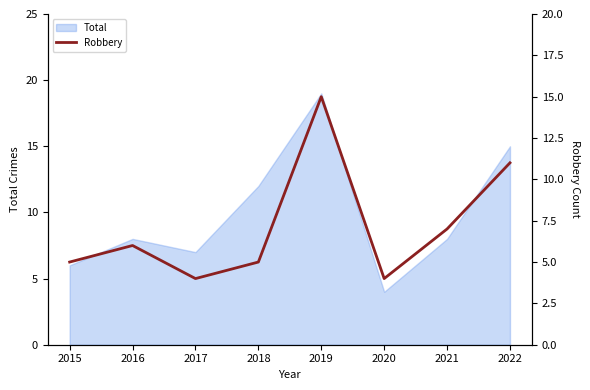

True or false: the data has more than 2 interior local peaks.

False